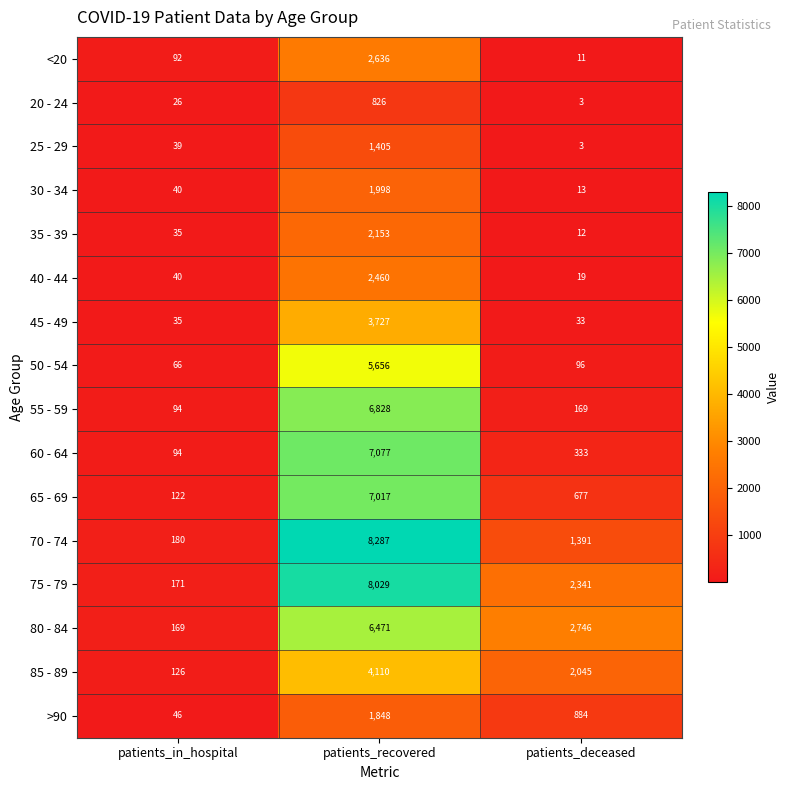

The 50 - 54 series shows 96 at patients_deceased. True or false?

True